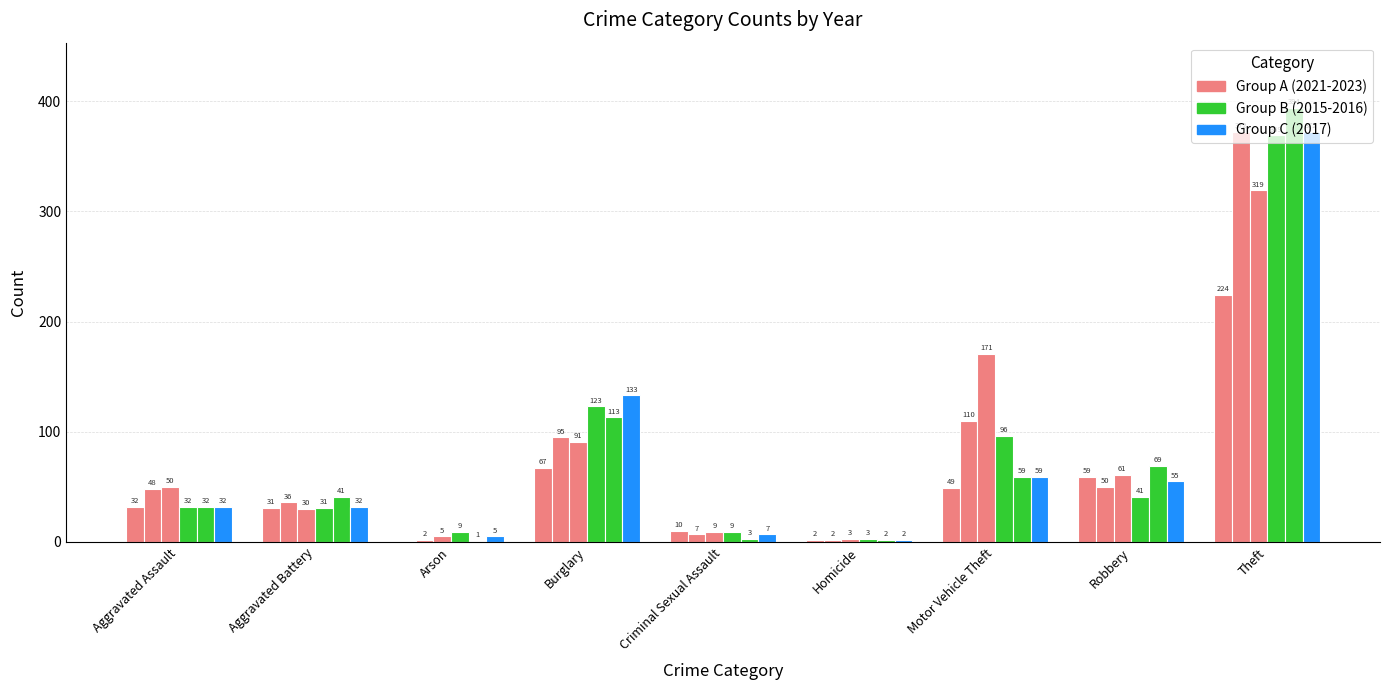

What is the label of the 5th bar from the left?

Criminal Sexual Assault